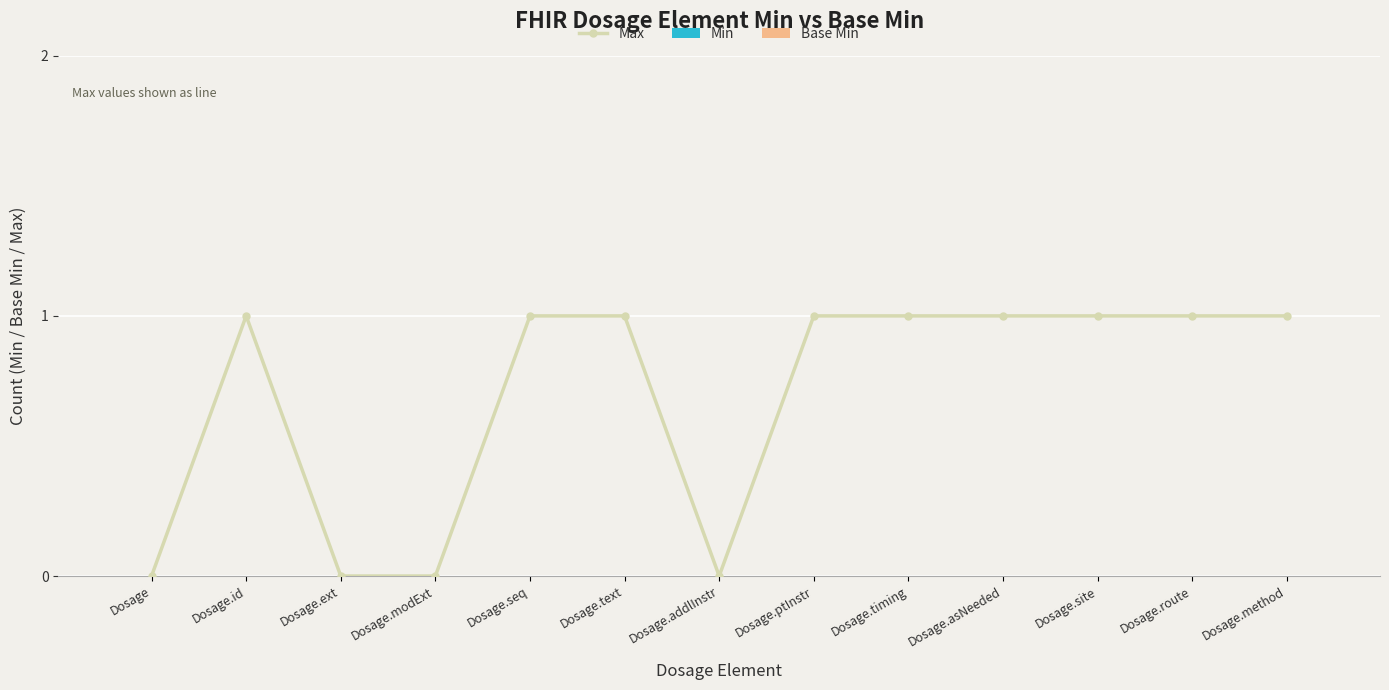

What is the maximum value shown in the chart?

1